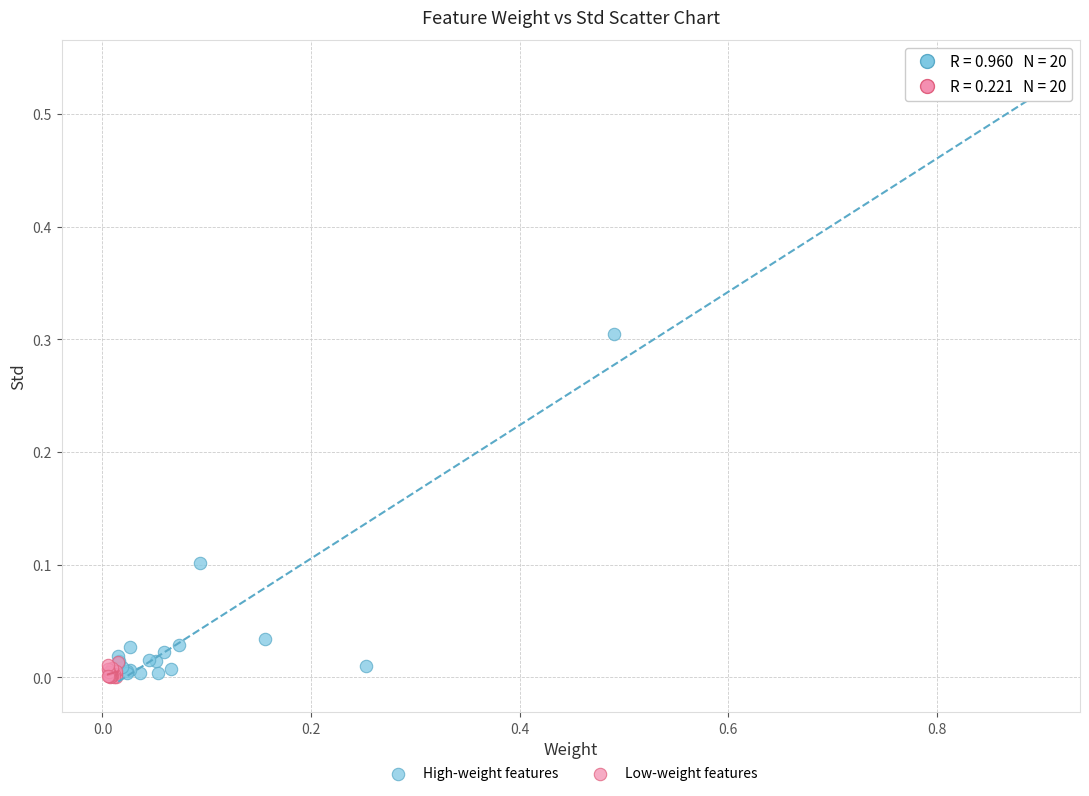

Which series reaches the maximum Y coordinate?

High-weight features